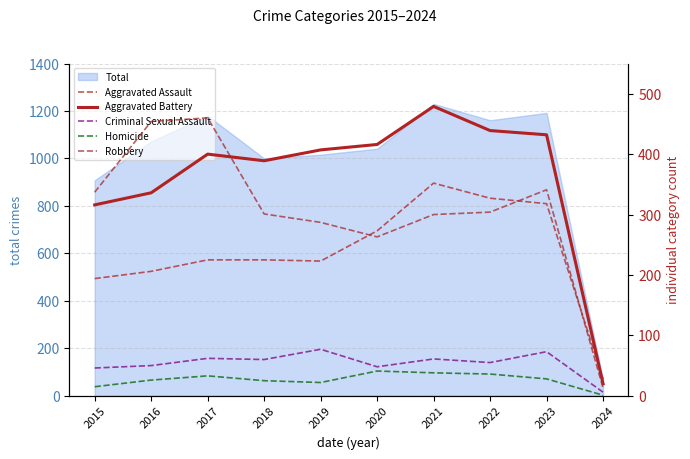

The value of Total at 2015 is 410. True or false?

False